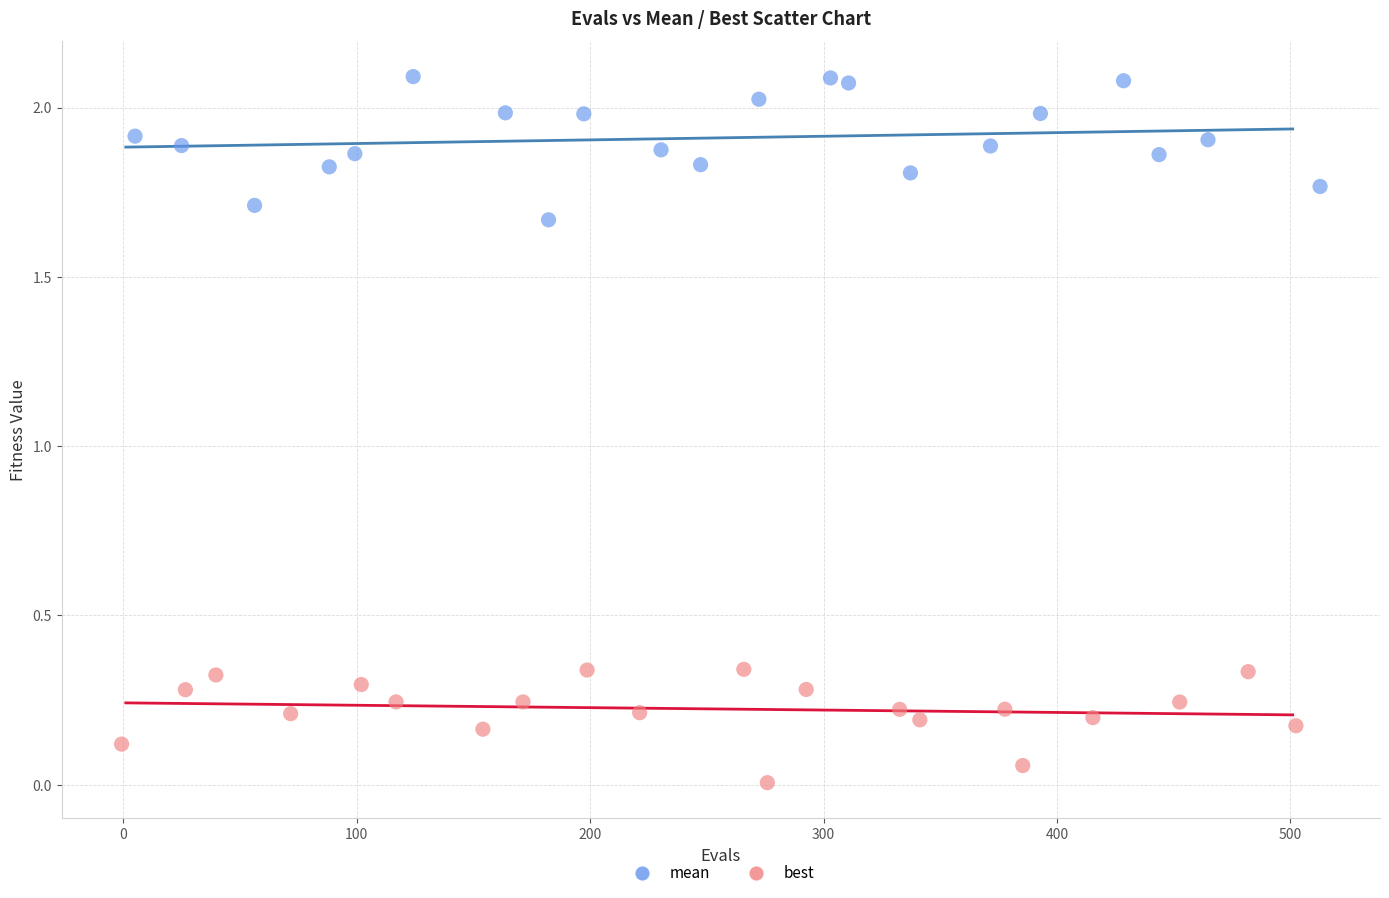

Which series has the largest Y range (max minus min)?

mean